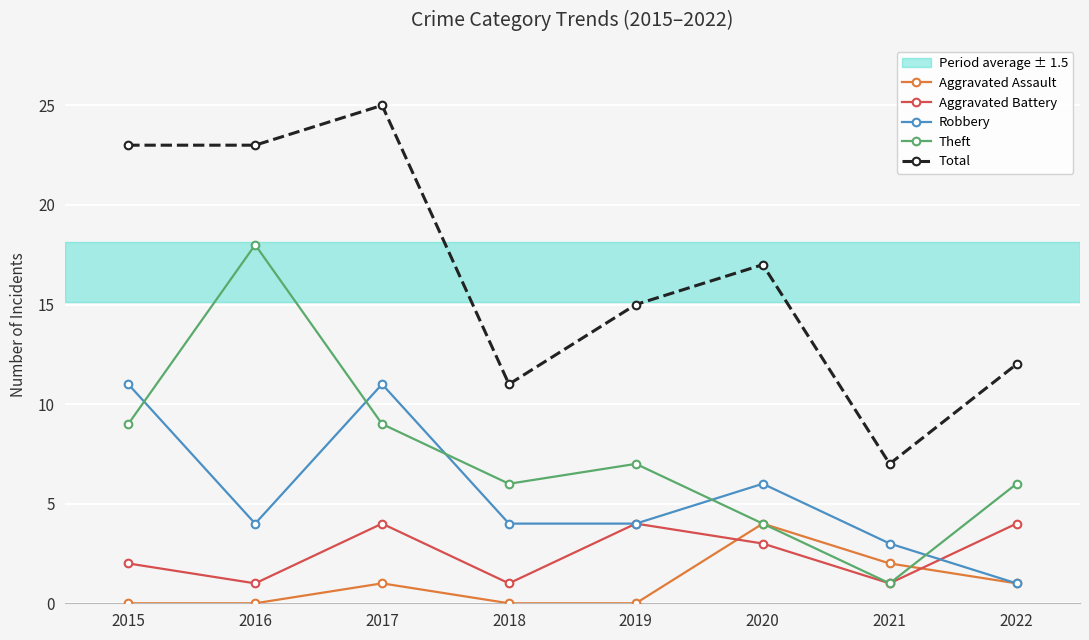

What is the sum of all Aggravated Battery values?

20